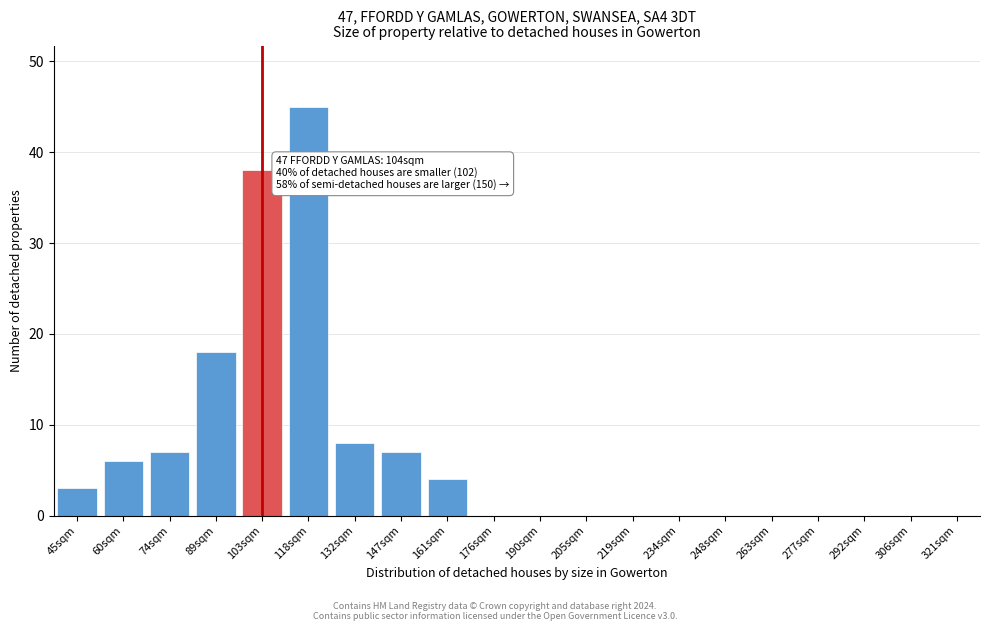

Reading left to right, extract all data points from this chart.

45sqm=3	60sqm=6	74sqm=7	89sqm=18	103sqm=38	118sqm=45	132sqm=8	147sqm=7	161sqm=4	176sqm=0	190sqm=0	205sqm=0	219sqm=0	234sqm=0	248sqm=0	263sqm=0	277sqm=0	292sqm=0	306sqm=0	321sqm=0